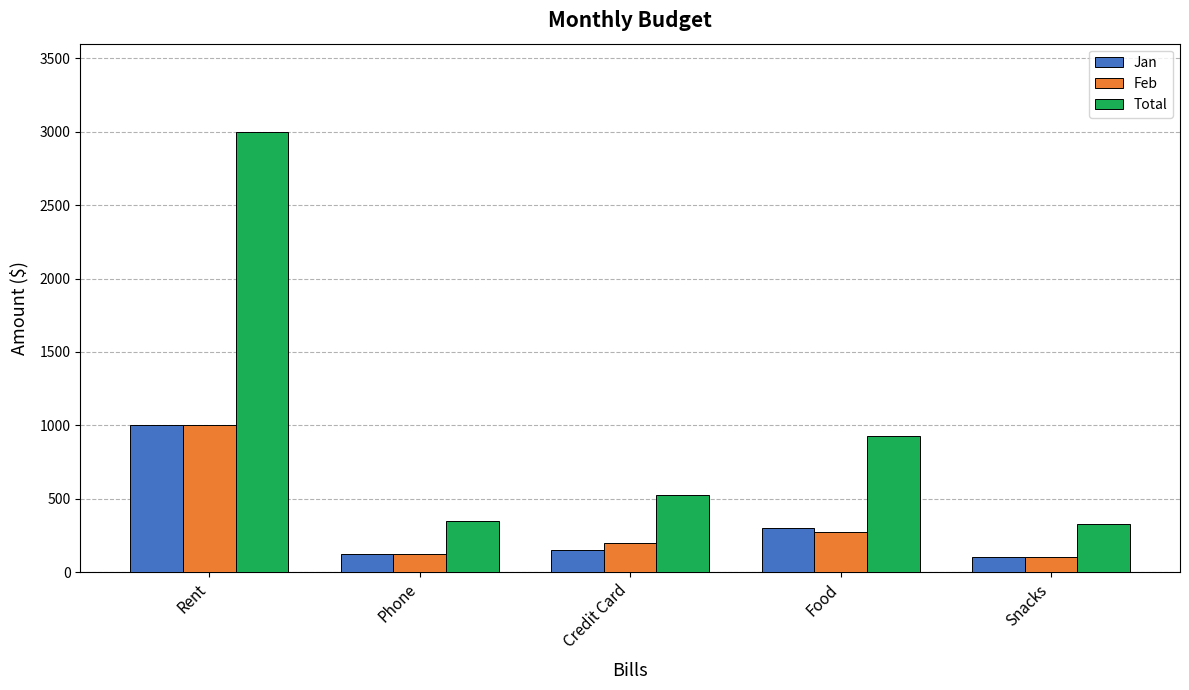

What is the sum of all Feb values?

1700